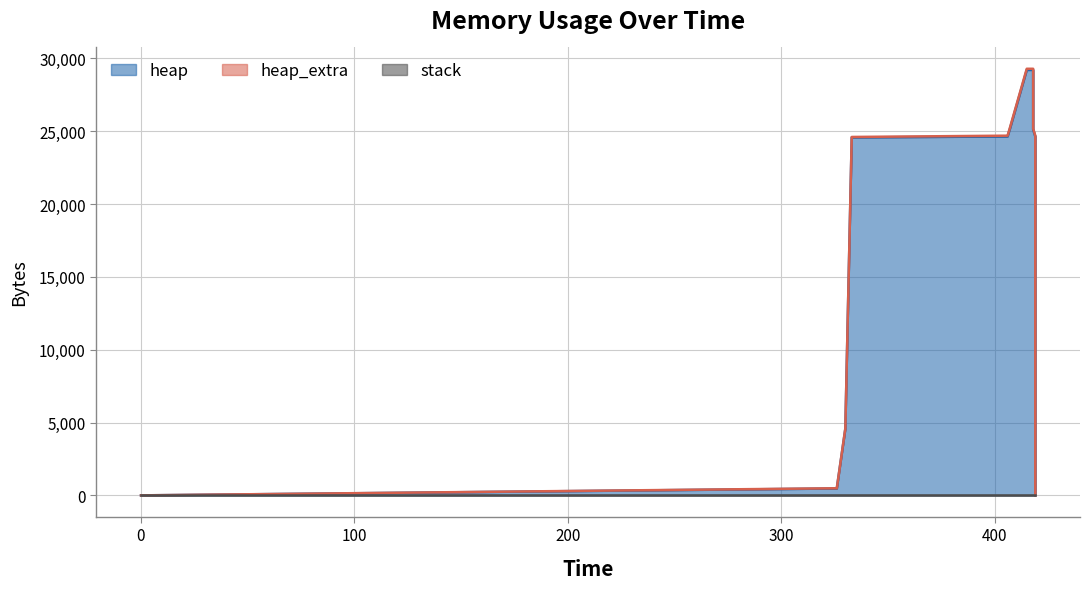

True or false: heap and heap_extra intersect in this chart.

False